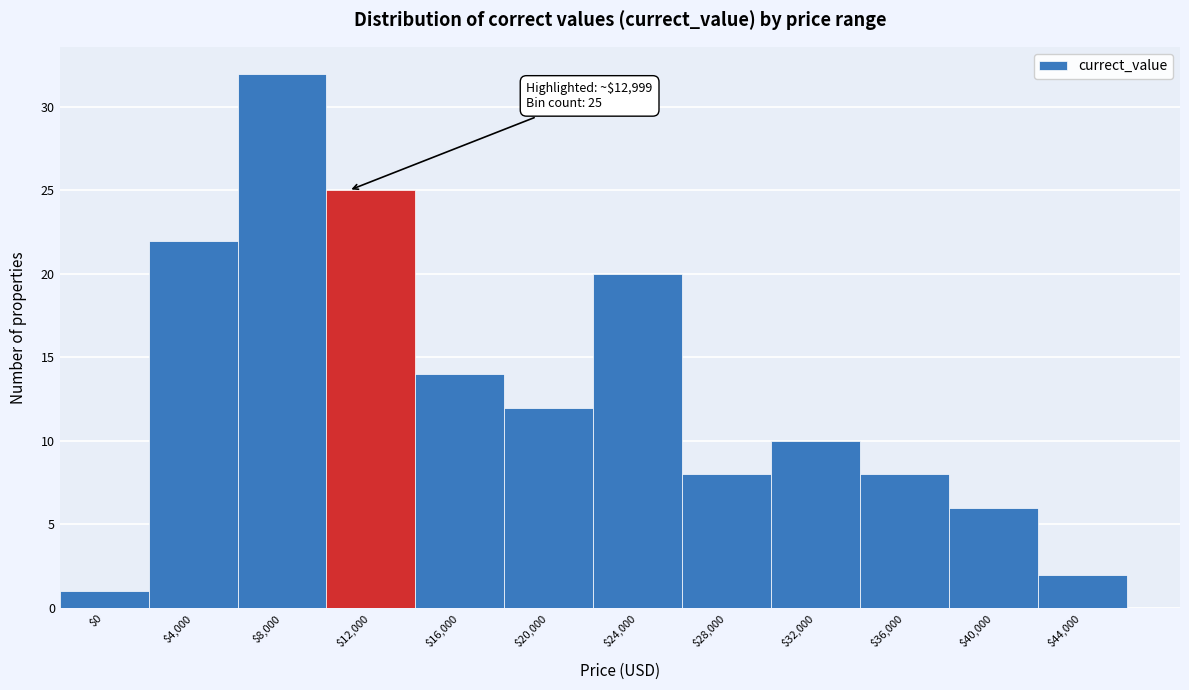

Reading left to right, what are all the values shown in this chart?

1	22	32	25	14	12	20	8	10	8	6	2